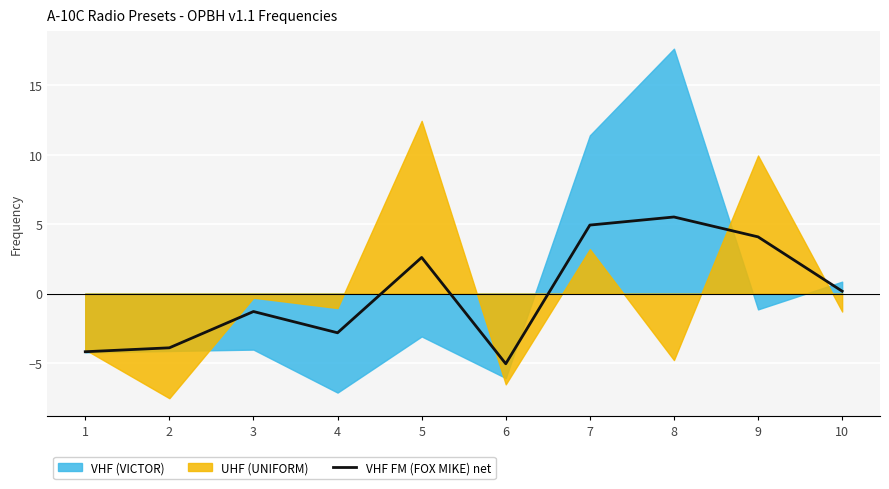

Reading right to left, what are all the values shown in this chart?

10=0.2	9=4.1	8=5.5	7=4.9	6=-5.1	5=2.6	4=-2.8	3=-1.3	2=-3.9	1=-4.2